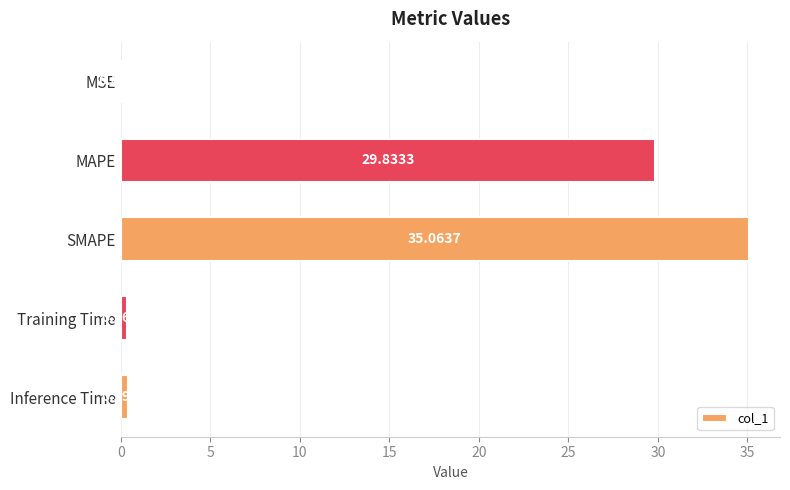

What is the sum of the values at SMAPE and MAPE?

64.9